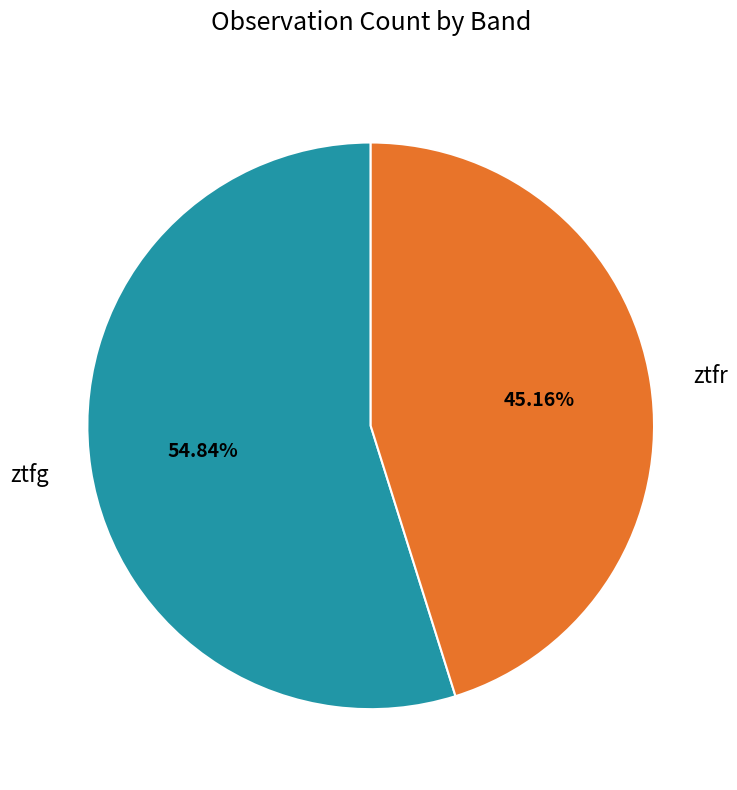

What is the ratio of the value at ztfg to the value at ztfr?

1.2